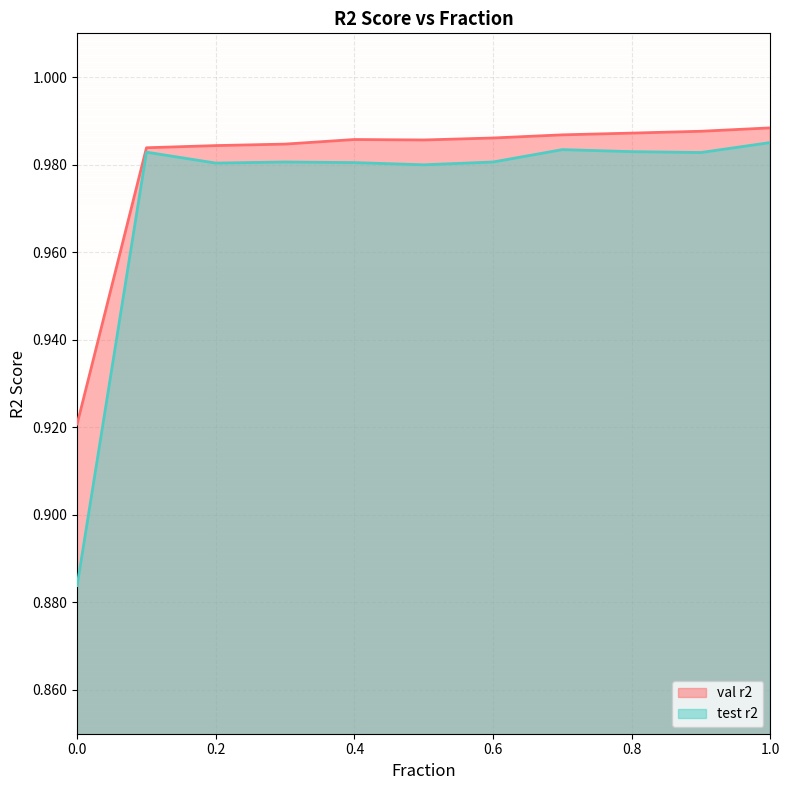

What is the total value across all series at 0.4?

2.0